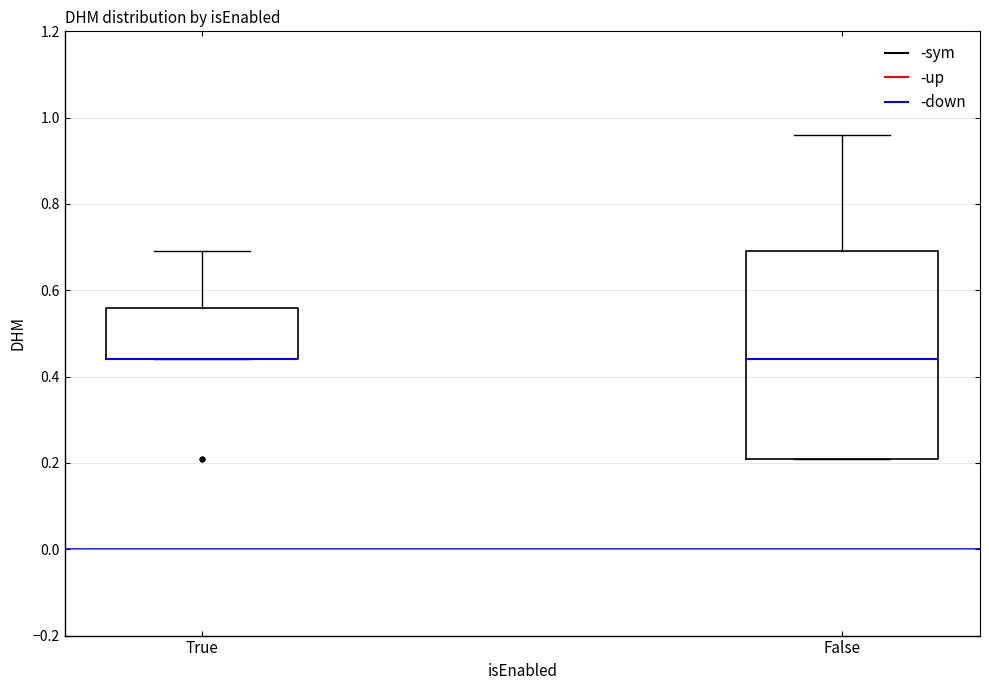

Reading left to right, transcribe this box plot: for each box, give where its median line is, the range the box spans, and where its two whiskers end, as read against the y-axis. The values are not printed on the chart, so give them approximately, as read against the axis.

True: median 0.44 (drawn on the box's lower edge), box 0.44 to 0.56, whiskers 0.44 to 0.70
False: median 0.44, box 0.22 to 0.70, whiskers 0.22 to 0.96